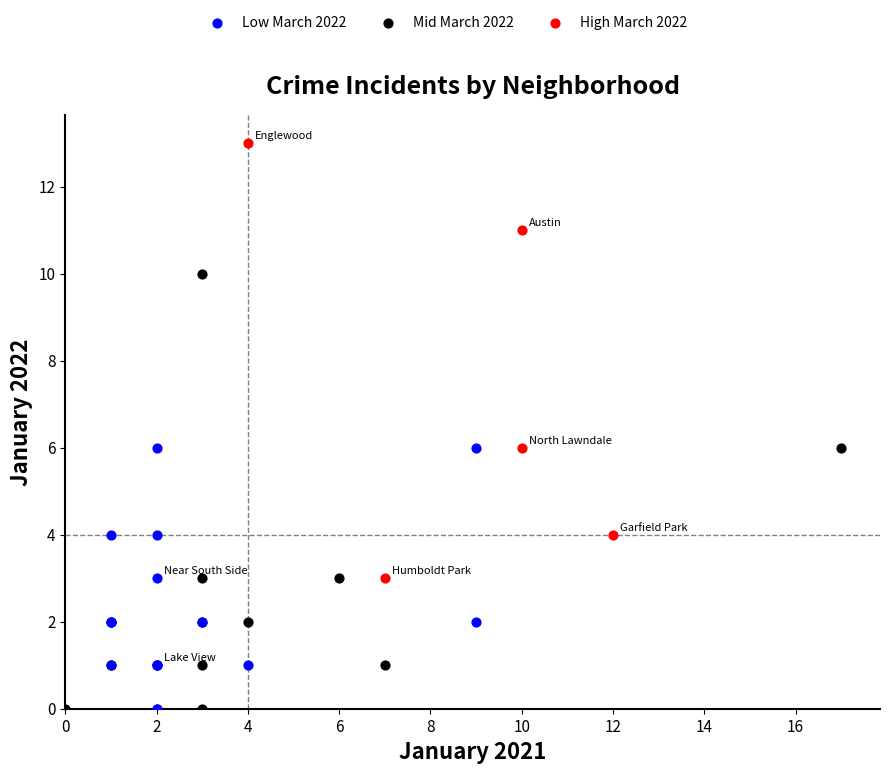

What are all the series names shown in the legend?

Low March 2022, Mid March 2022, High March 2022